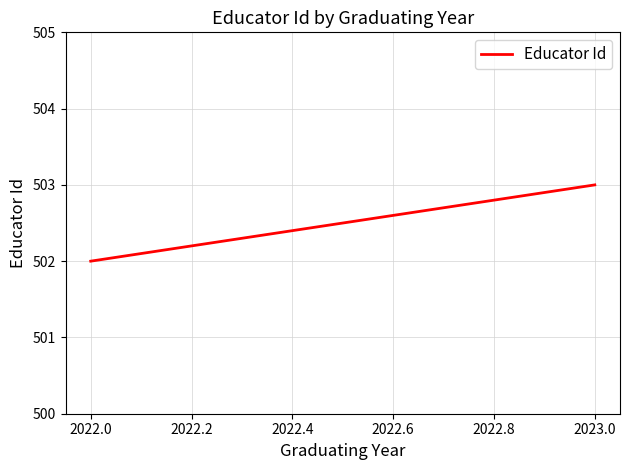

What is the average value?

502